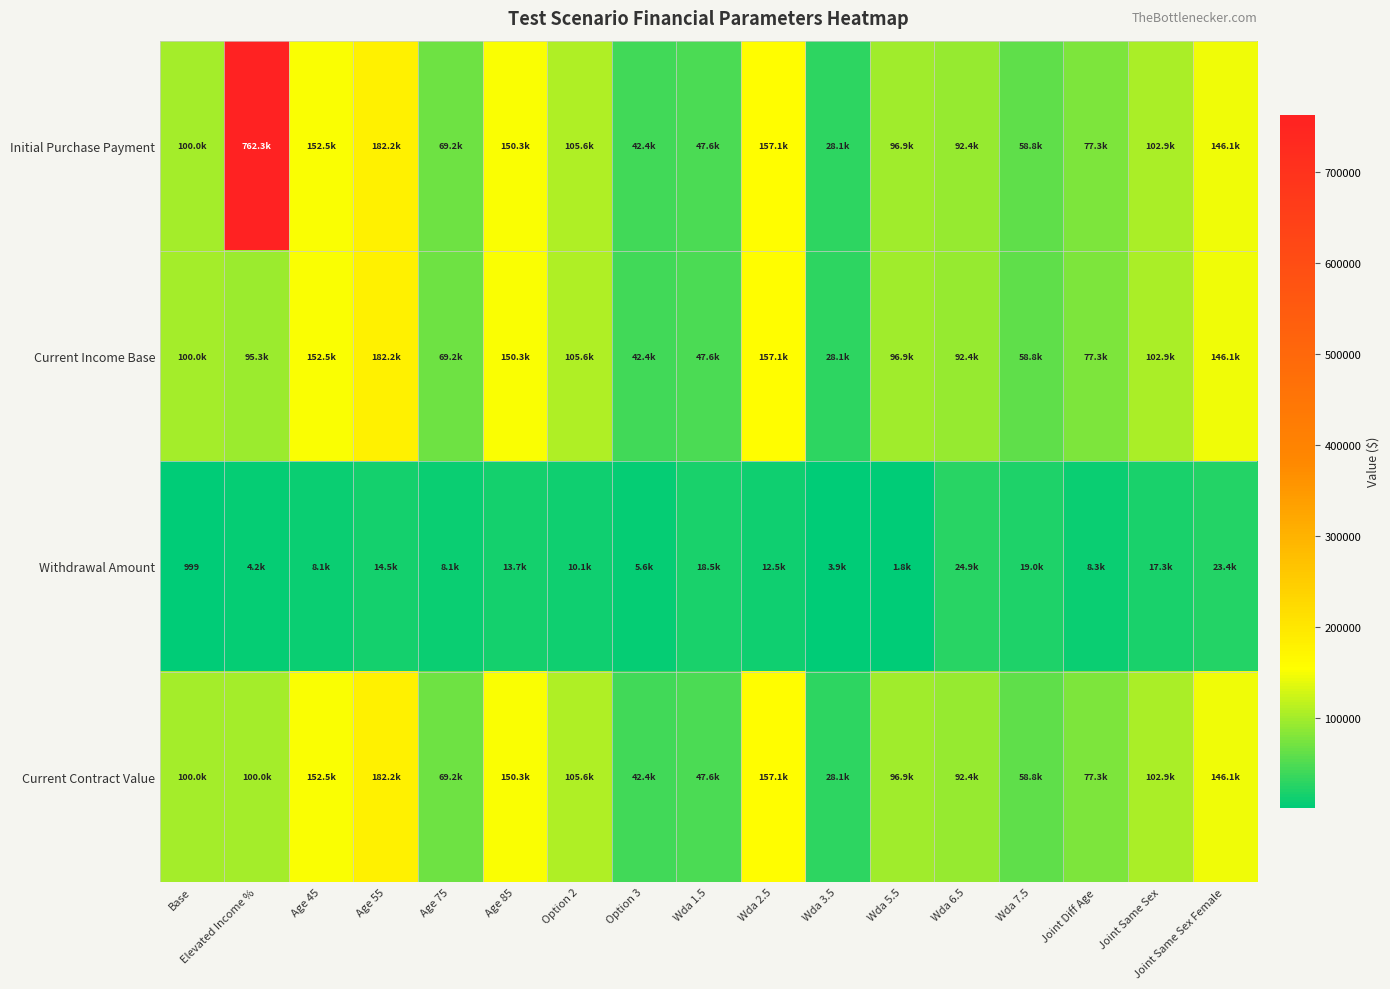

True or false: Current Contract Value has a value of 100000.0 at Elevated Income %.

True